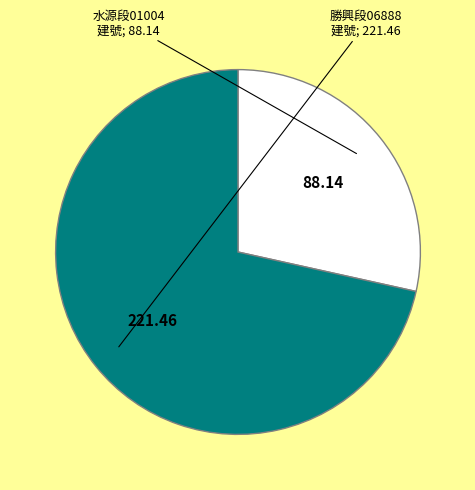

Is there a majority slice in this chart?

Yes